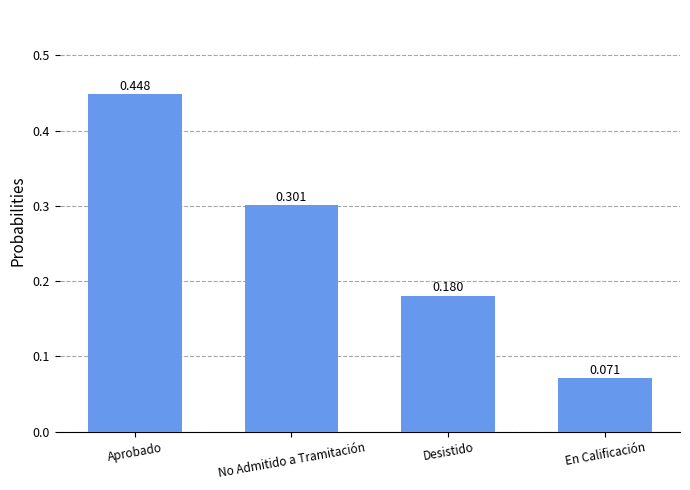

Where is the data nearest to the value 0?

En Calificación